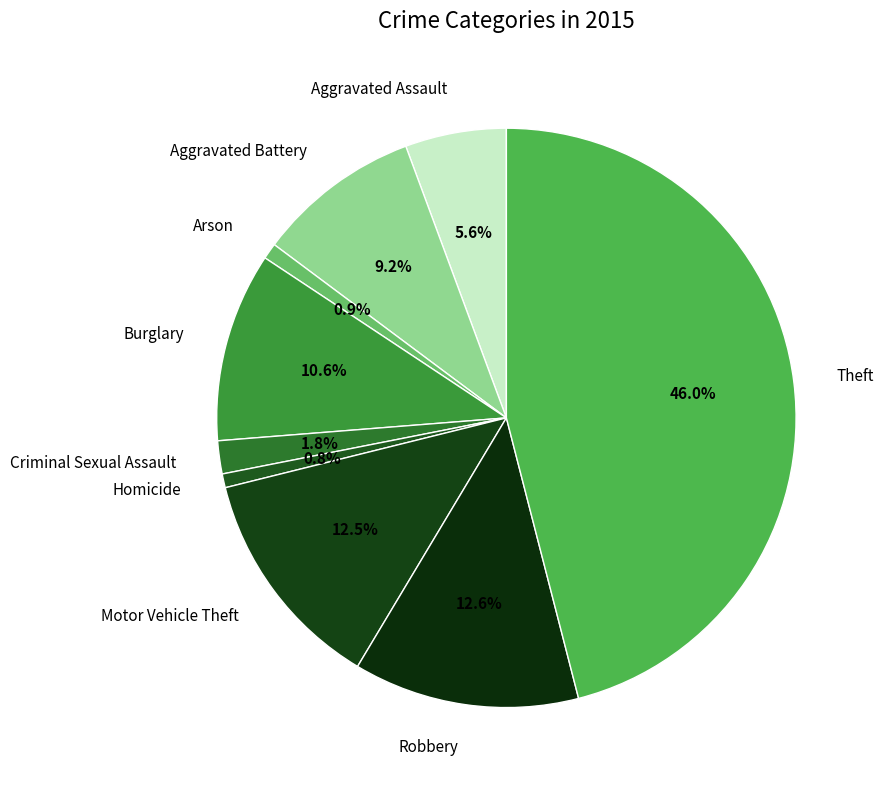

Is there any slice that represents more than half of the pie?

No